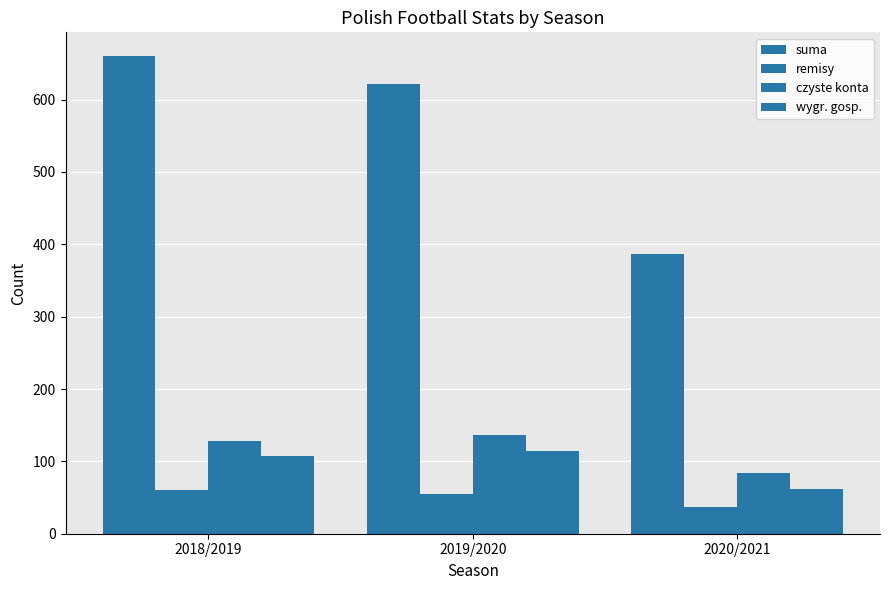

Is it true that remisy equals 19 at 2020/2021?

False